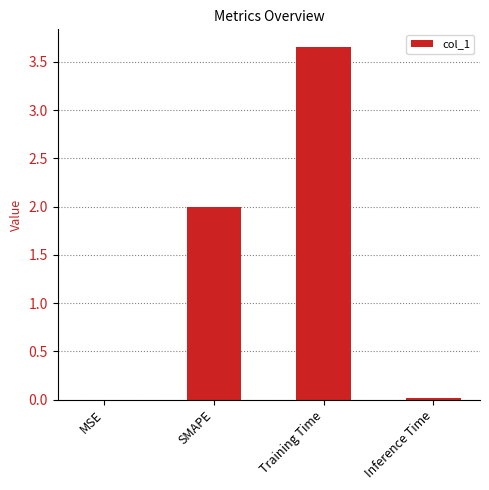

Is it true that the value at SMAPE is 0.5?

False